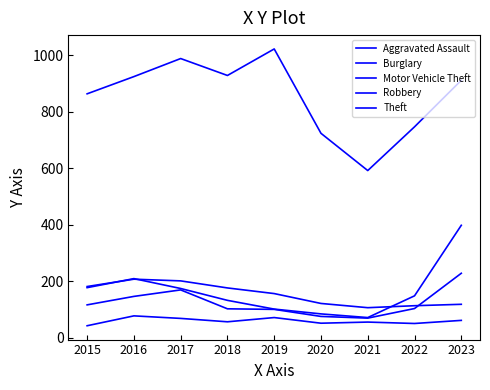

Is this an area chart (filled region under the line)?

No